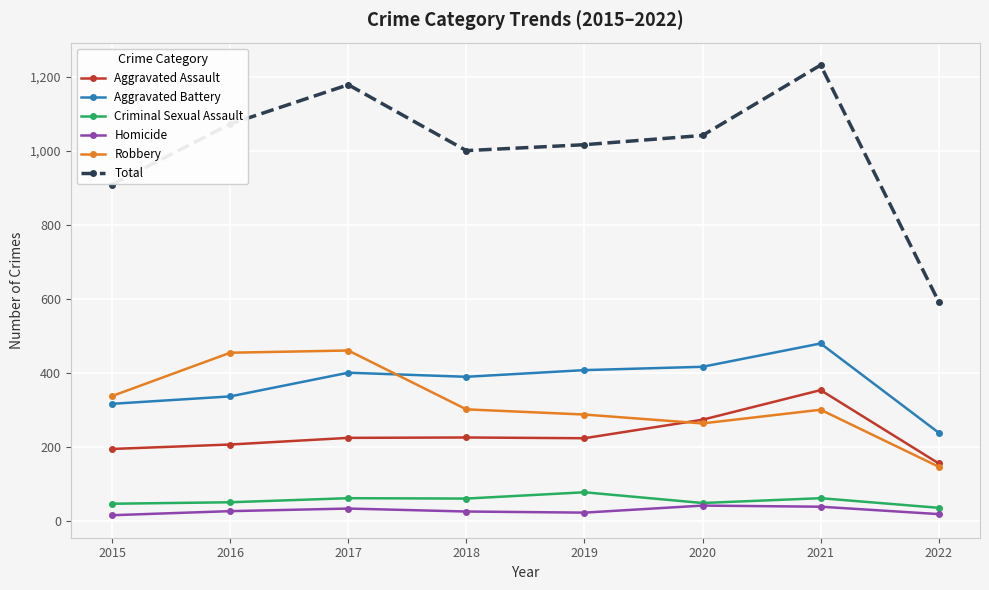

What is the value of the Homicide point at the 6th from the left?

41